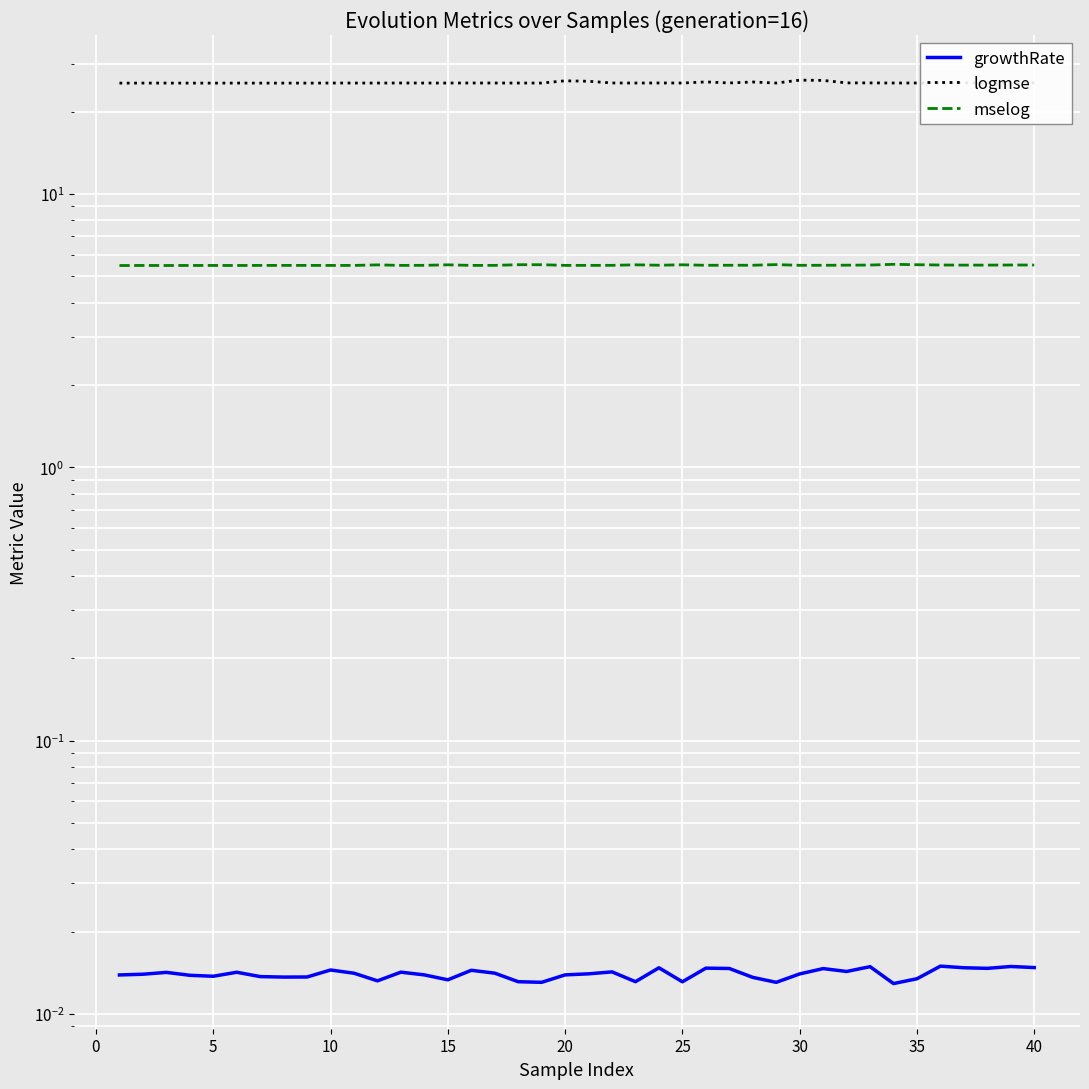

How many lines are shown in the chart?

3